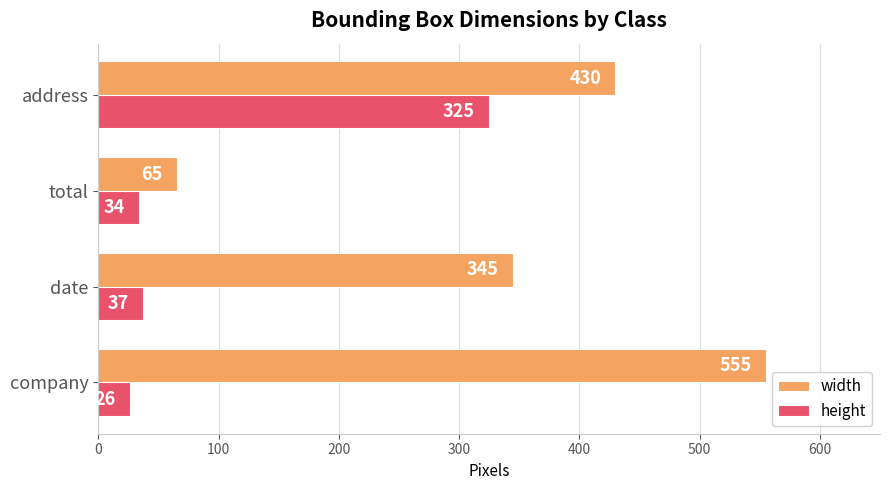

List the series in order of their overall mean, lowest first.

height, width